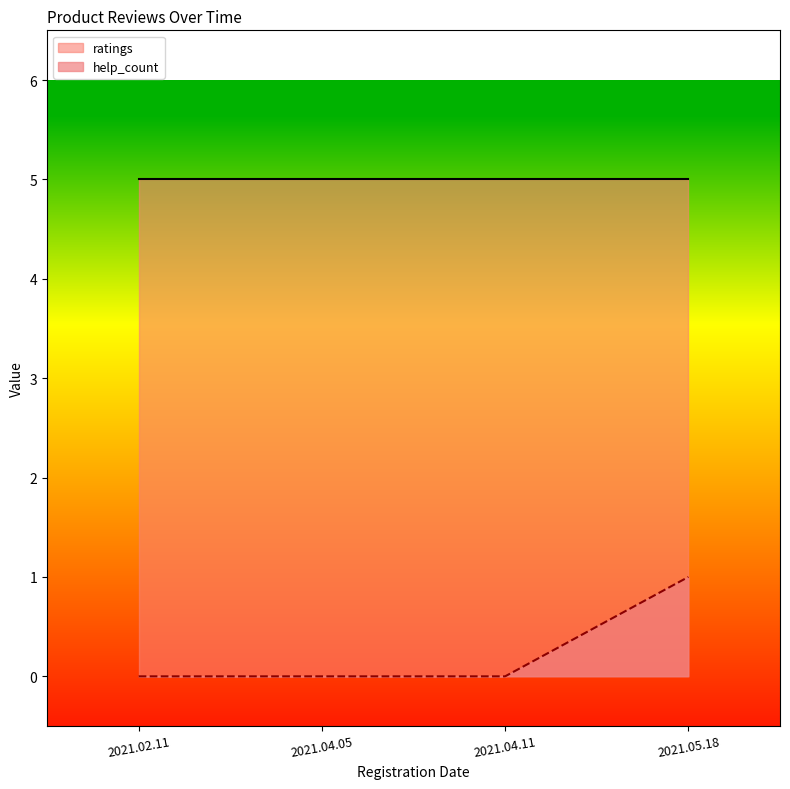

What is the average value of the ratings series?

5